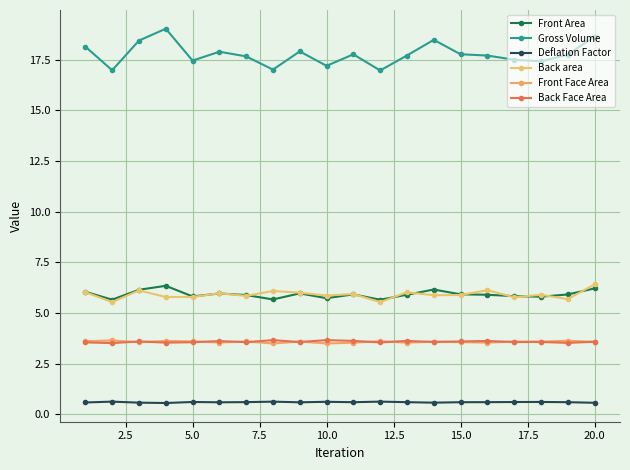

Count the number of data series in this chart.

6